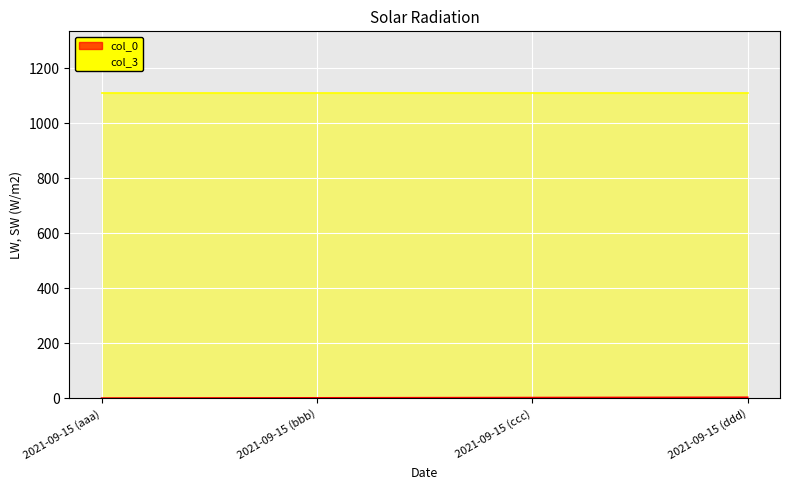

Which series has the largest total across all categories?

col_3